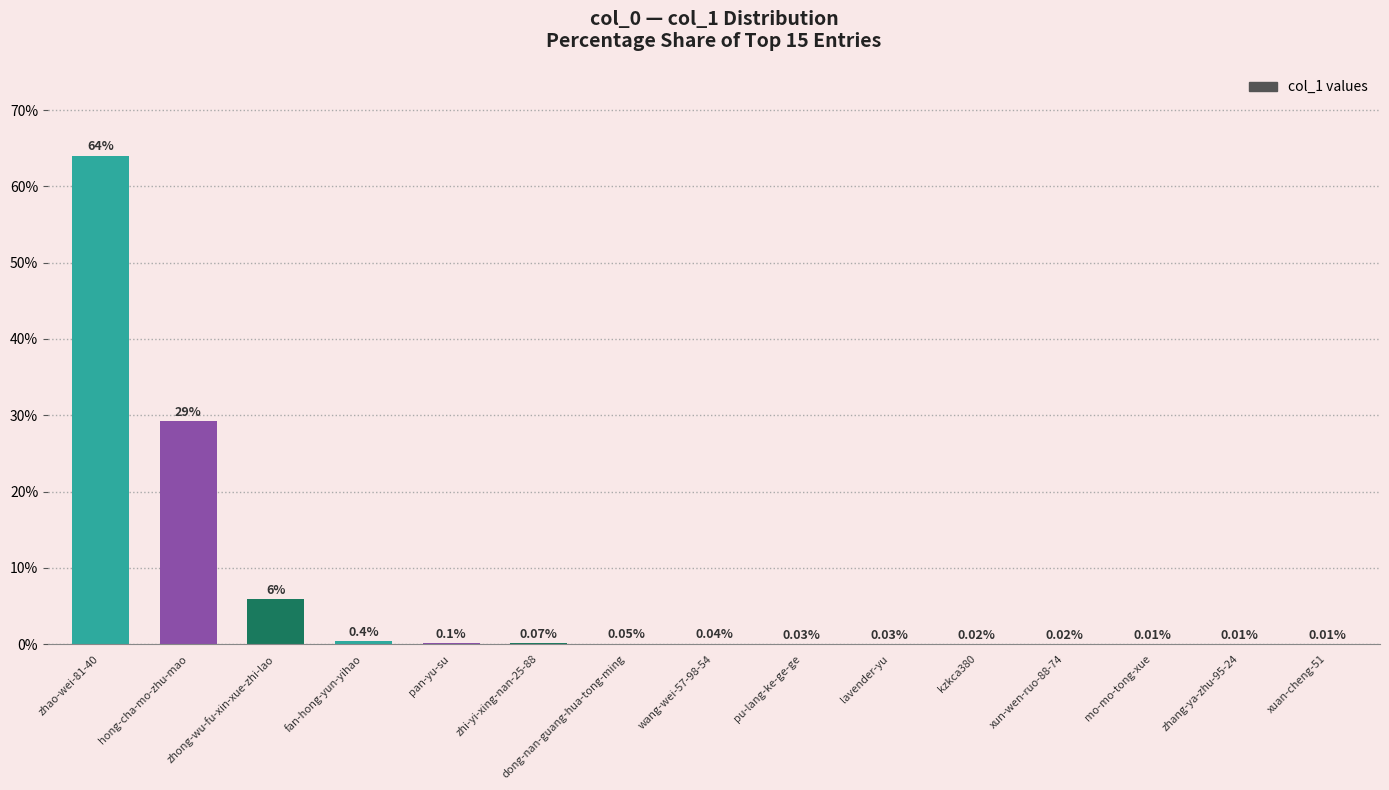

What is the sum of the values at xun-wen-ruo-88-74 and zhong-wu-fu-xin-xue-zhi-lao?

5.9